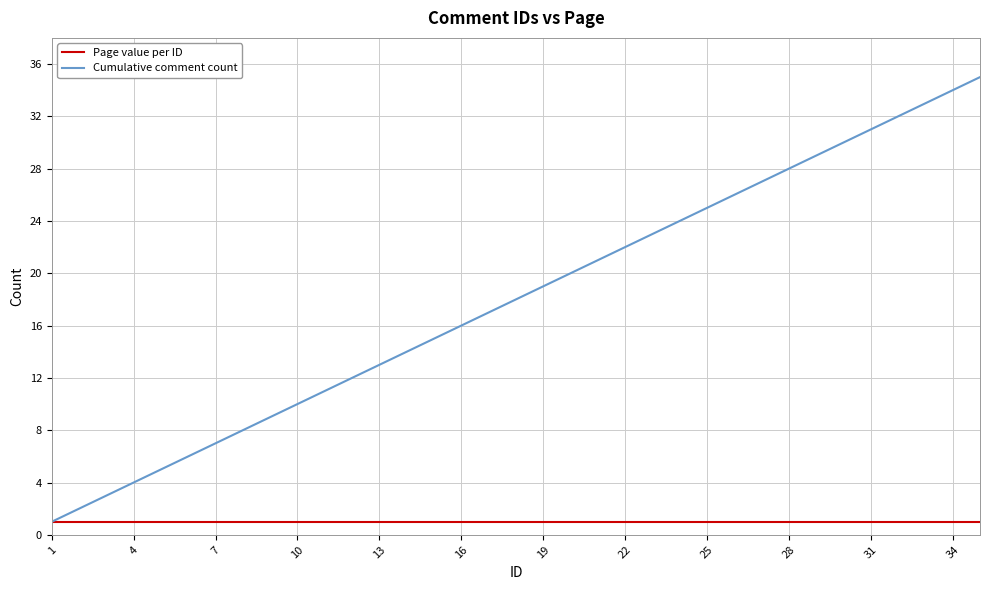

Which series has the largest total across all categories?

Cumulative comment count